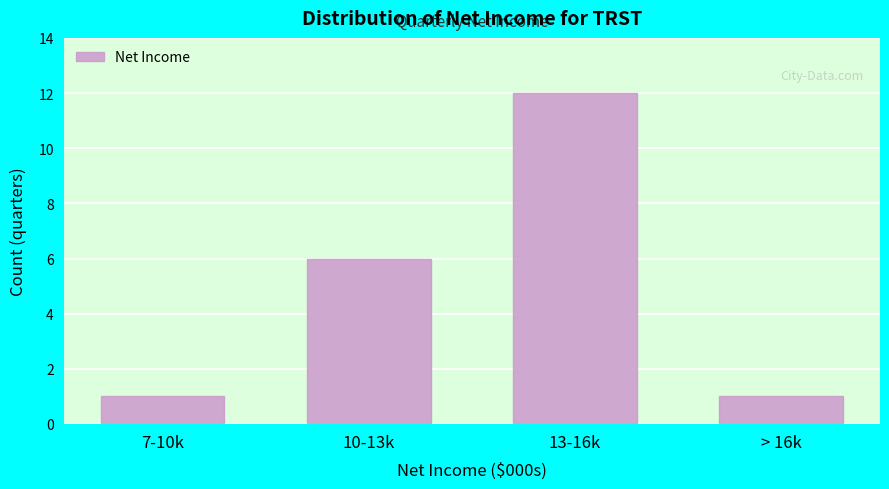

Reading right to left, list all the values displayed in this chart.

1	12	6	1